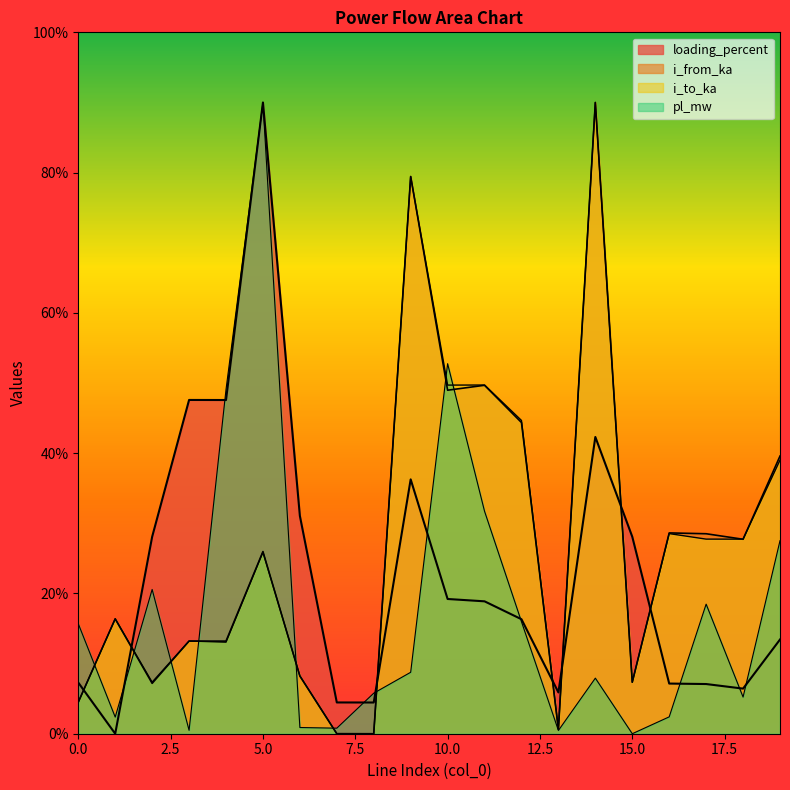

At 4, list the series in order from largest to smallest.

pl_mw, loading_percent, i_from_ka, i_to_ka